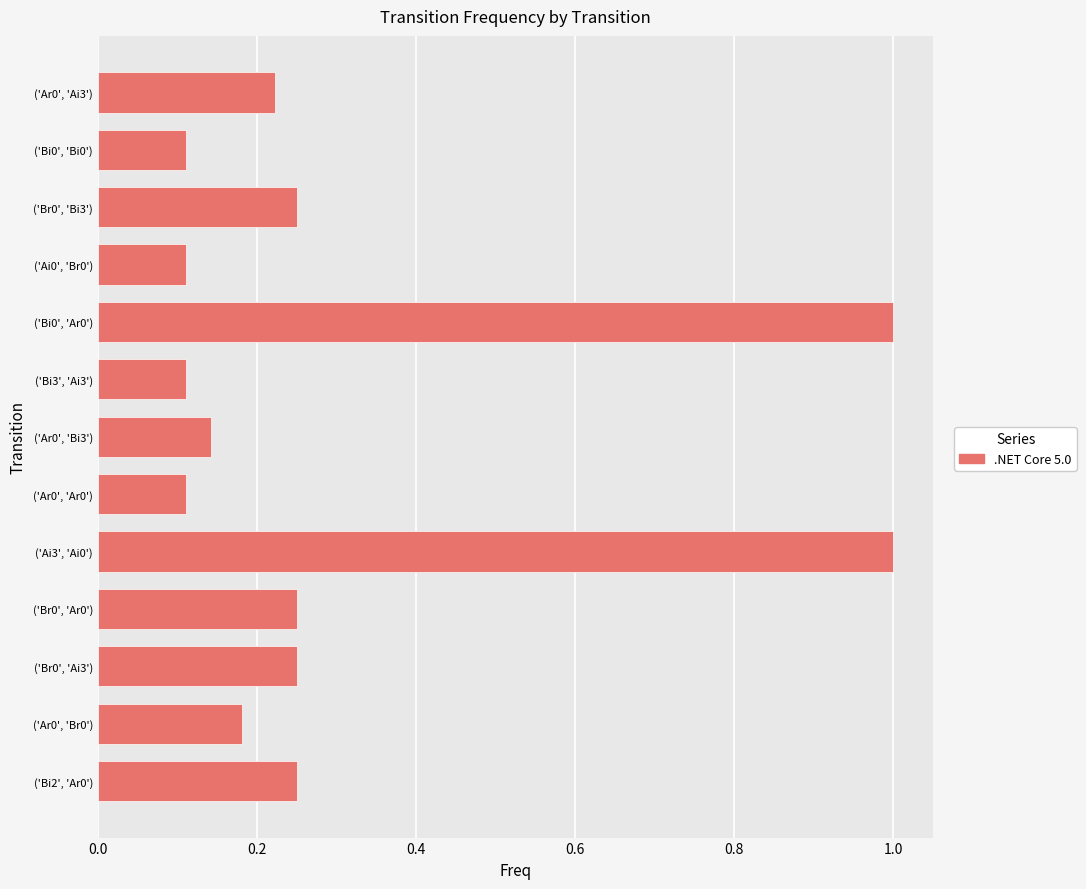

What is the sum of the values at ('Br0', 'Ar0') and ('Bi2', 'Ar0')?

0.5